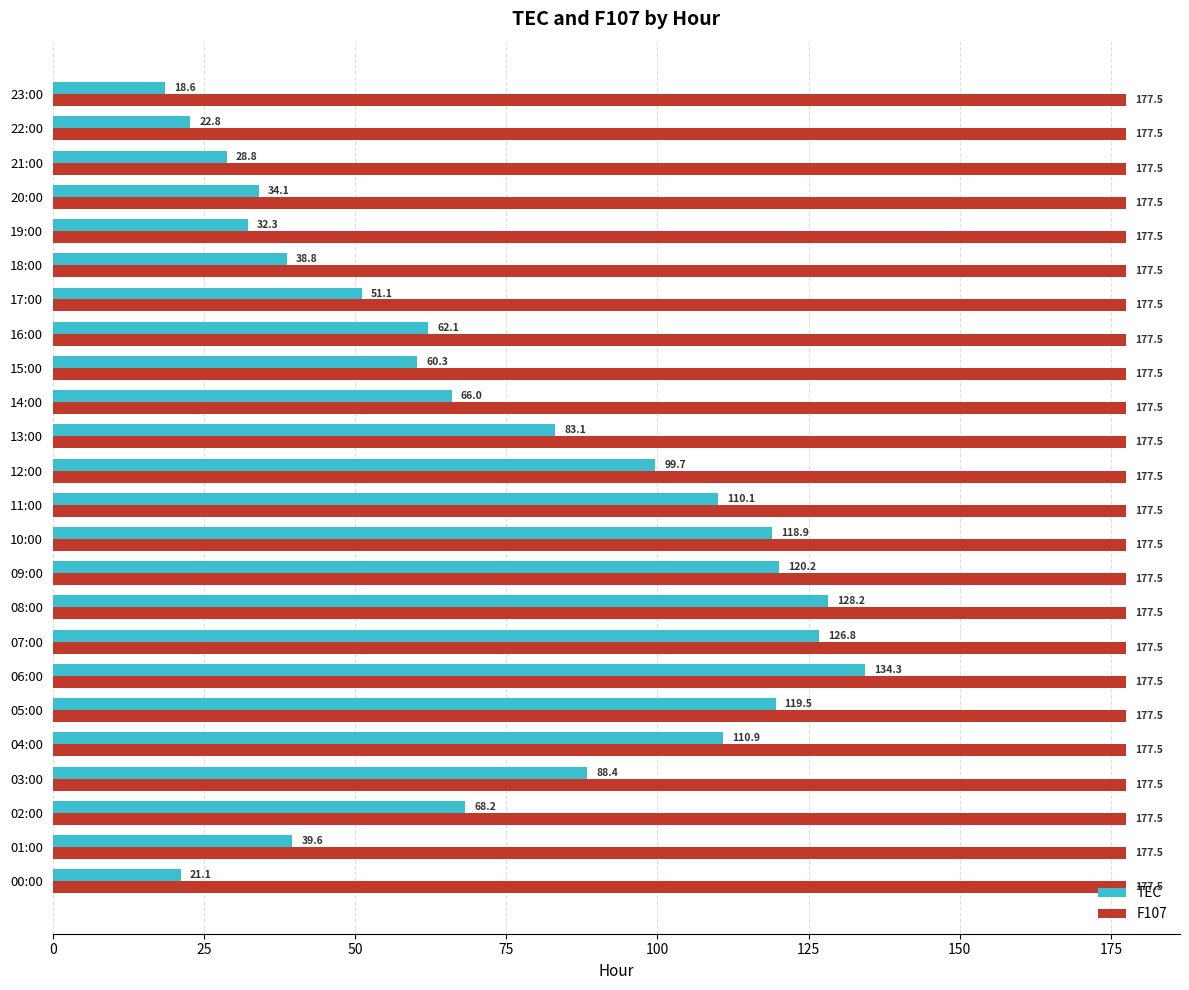

Is it true that F107 equals 177.5 at 13:00?

True